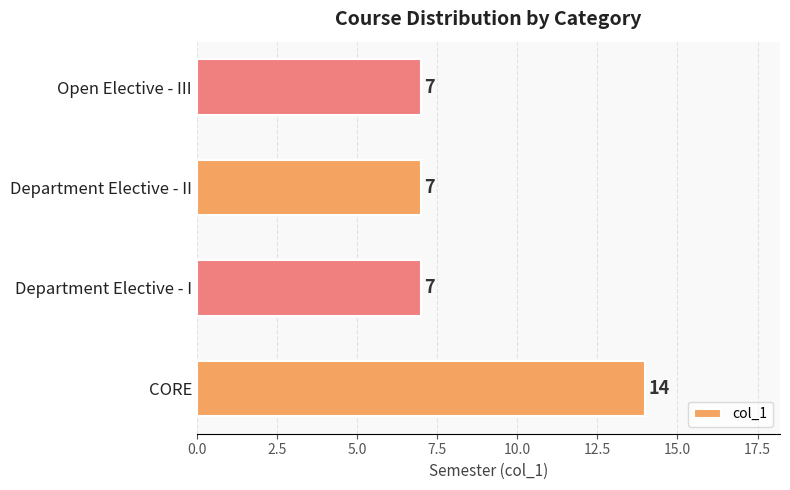

Reading bottom to top, extract all data points from this chart.

14	7	7	7